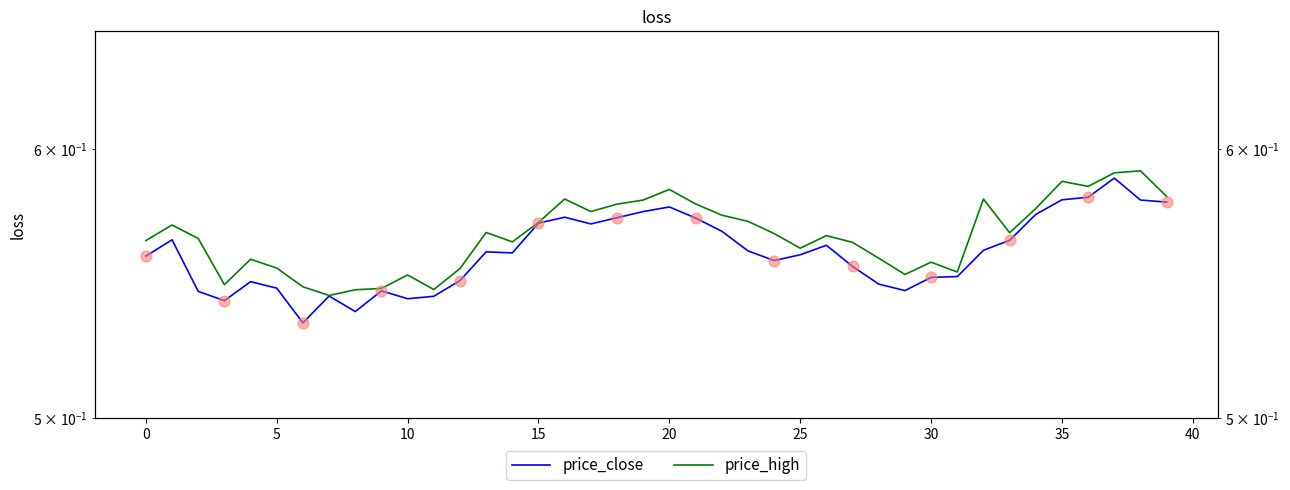

What are all the series names shown in the legend?

price_close, price_high